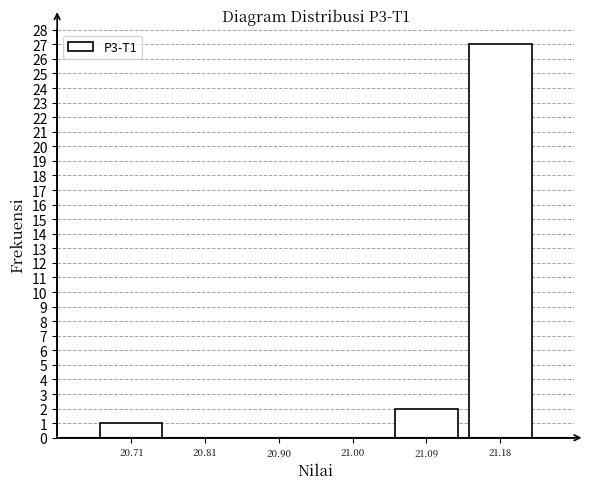

How tall is the bar that spans 21.14 to 21.23 on the x-axis? Neither the bar edges nor the heights are printed on the chart, so give them approximately, as read against the axes.

27